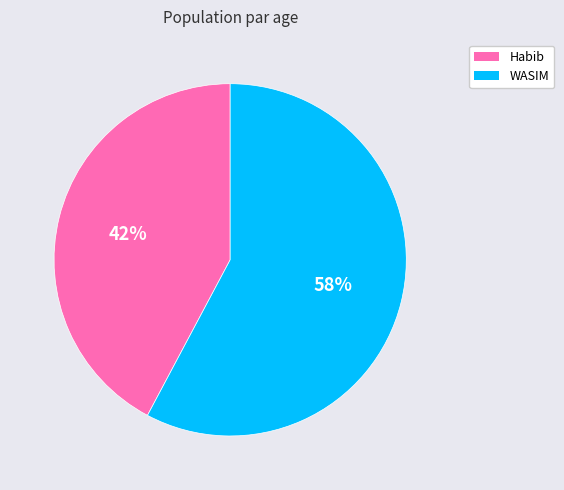

Is there any slice that represents more than half of the pie?

Yes